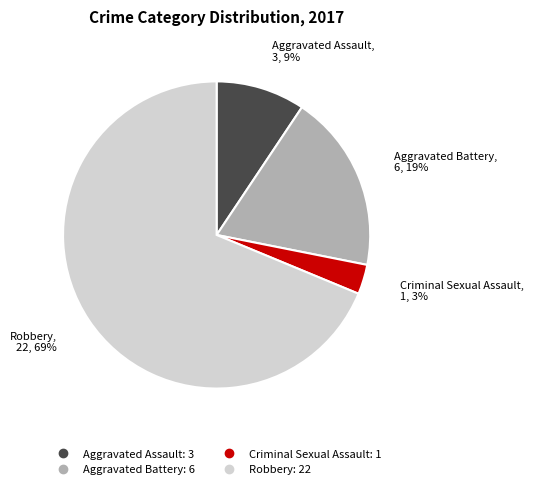

What is the smallest slice in the pie chart?

Criminal Sexual Assault